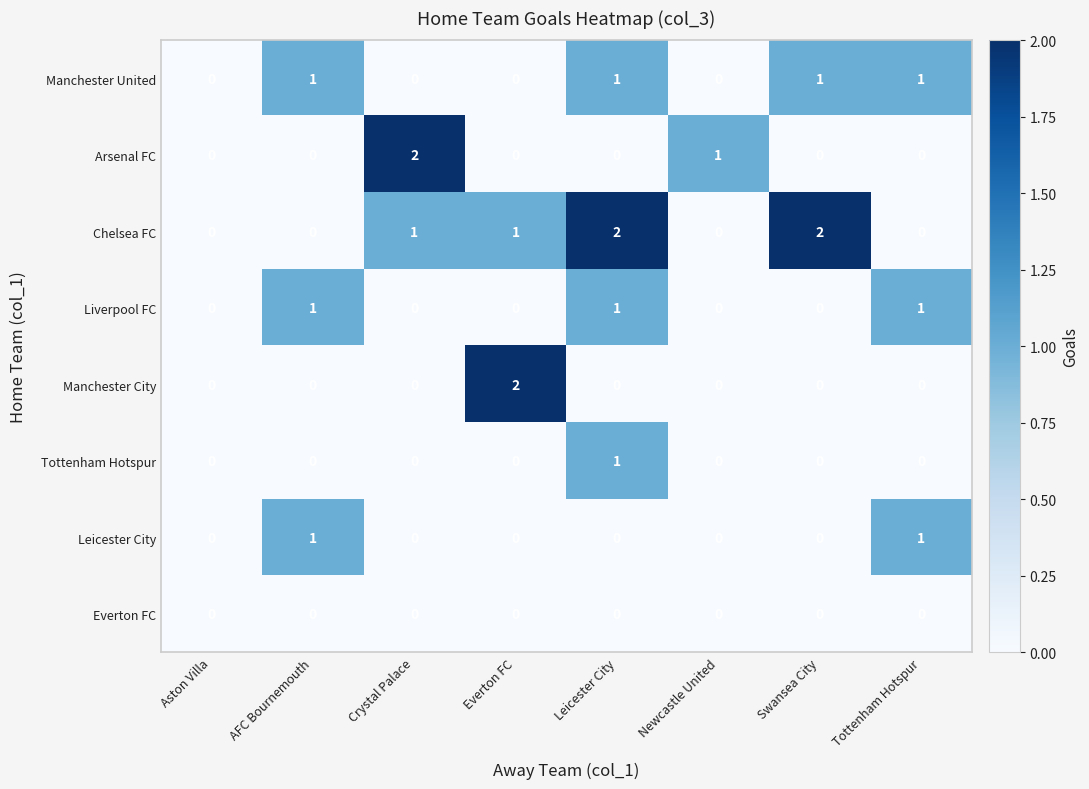

At which category is the sum across all series the highest?

Leicester City